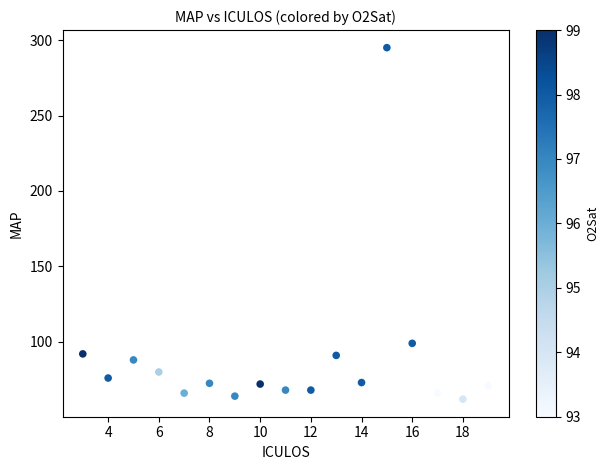

What is the range of Y values (max minus min)?

233.0